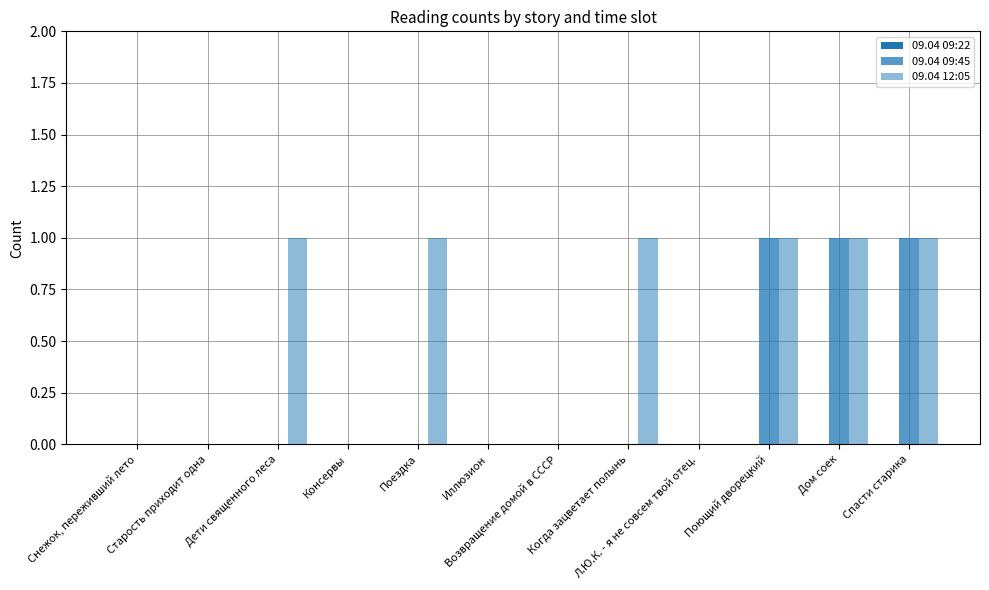

Is the value of 09.04 12:05 at Снежок, переживший лето greater than the value of 09.04 09:45 at Поющий дворецкий?

No